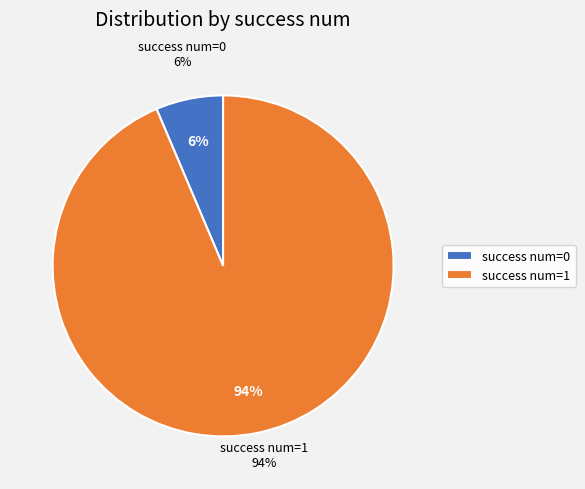

Do 1 and 3 together represent more than half of the pie?

No